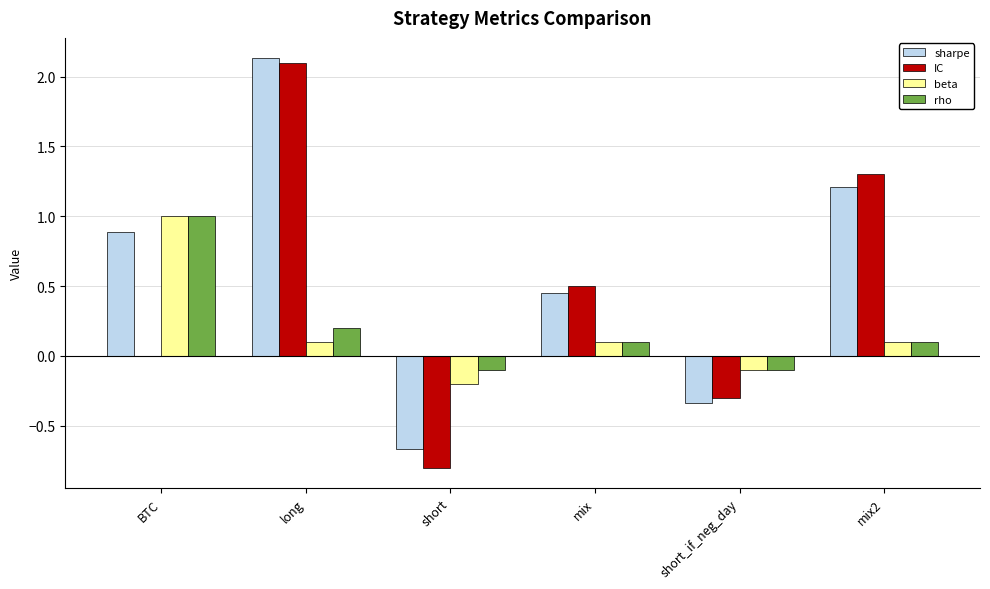

What is the sum of all sharpe values?

3.7